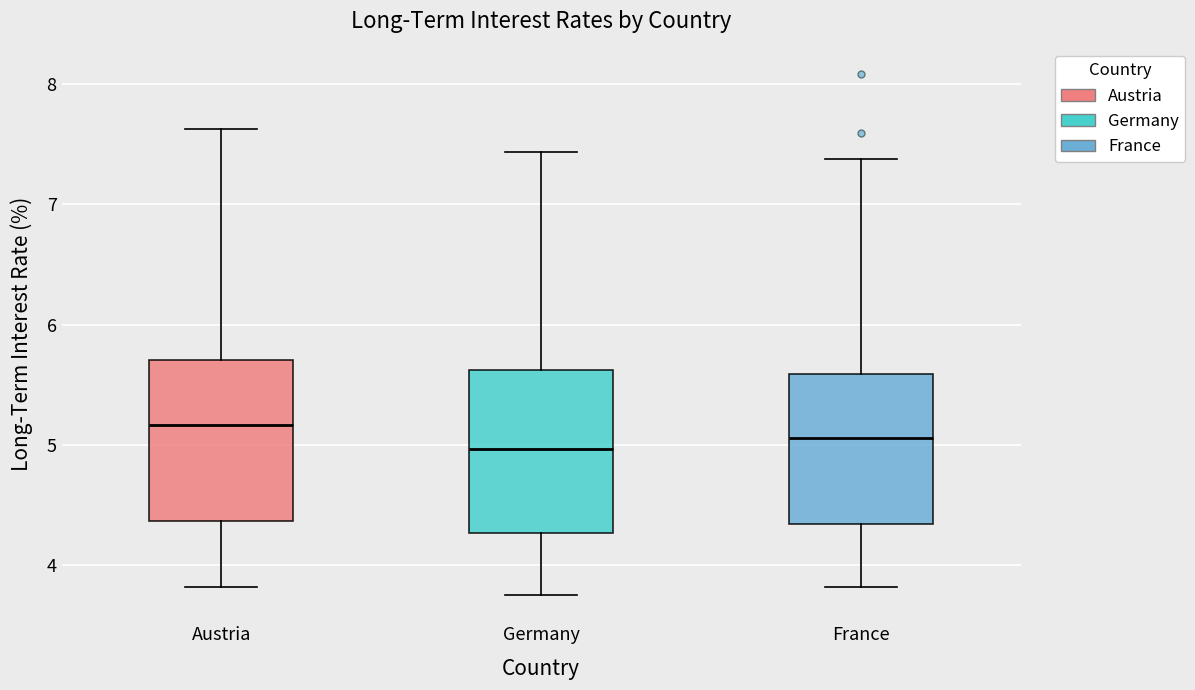

Reading left to right, transcribe this box plot: for each box, give where its median line is, the range the box spans, and where its two whiskers end, as read against the y-axis. The values are not printed on the chart, so give them approximately, as read against the axis.

Austria: median 5.2, box 4.4 to 5.7, whiskers 3.8 to 7.6
Germany: median 5.0, box 4.3 to 5.6, whiskers 3.8 to 7.4
France: median 5.1, box 4.3 to 5.6, whiskers 3.8 to 7.4